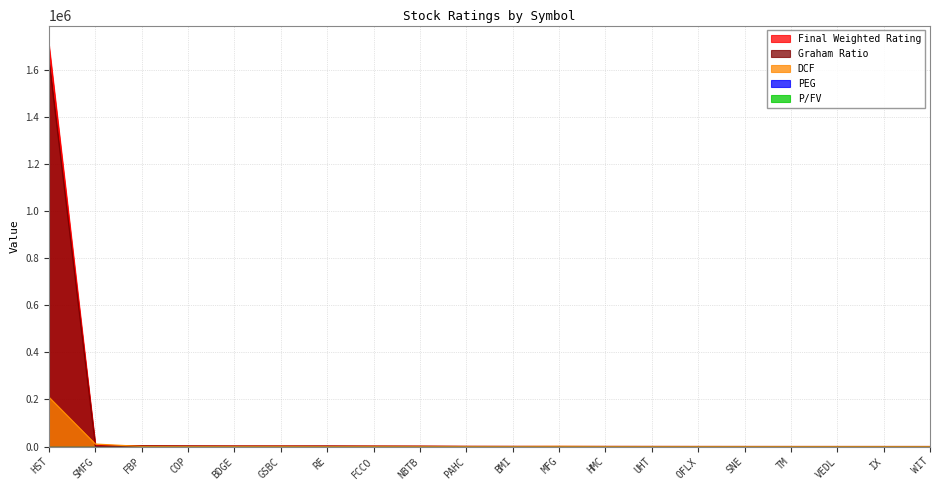

True or false: PEG and Graham Ratio cross at least once.

False